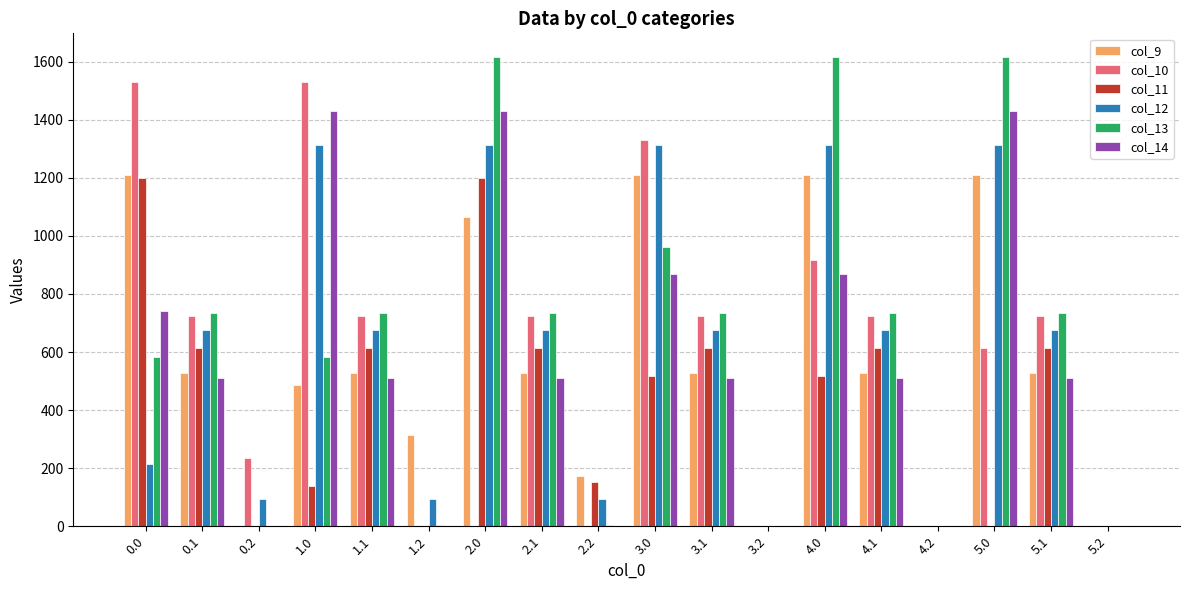

How many series are shown in this chart?

6